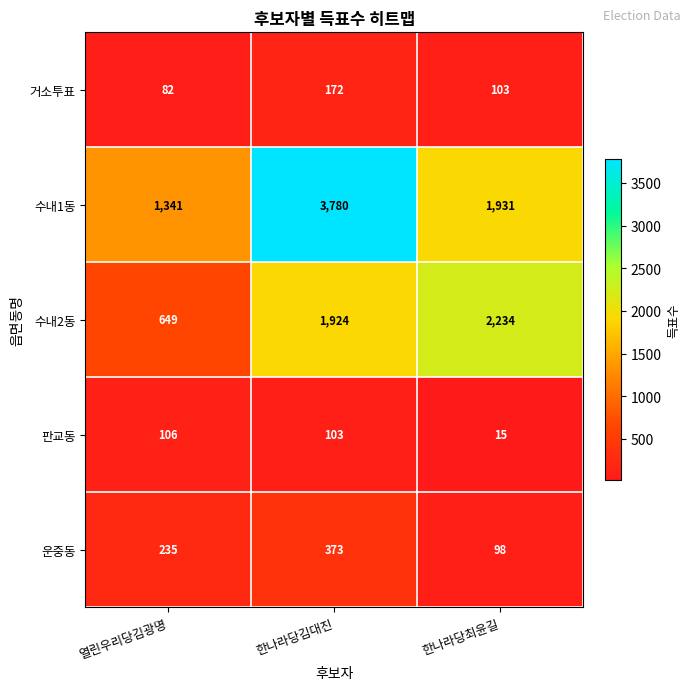

Reading left to right, what are all the values shown in this chart?

거소투표: 열린우리당김광명=82	한나라당김대진=172	한나라당최윤길=103
수내1동: 열린우리당김광명=1341	한나라당김대진=3780	한나라당최윤길=1931
수내2동: 열린우리당김광명=649	한나라당김대진=1924	한나라당최윤길=2234
판교동: 열린우리당김광명=106	한나라당김대진=103	한나라당최윤길=15
운중동: 열린우리당김광명=235	한나라당김대진=373	한나라당최윤길=98